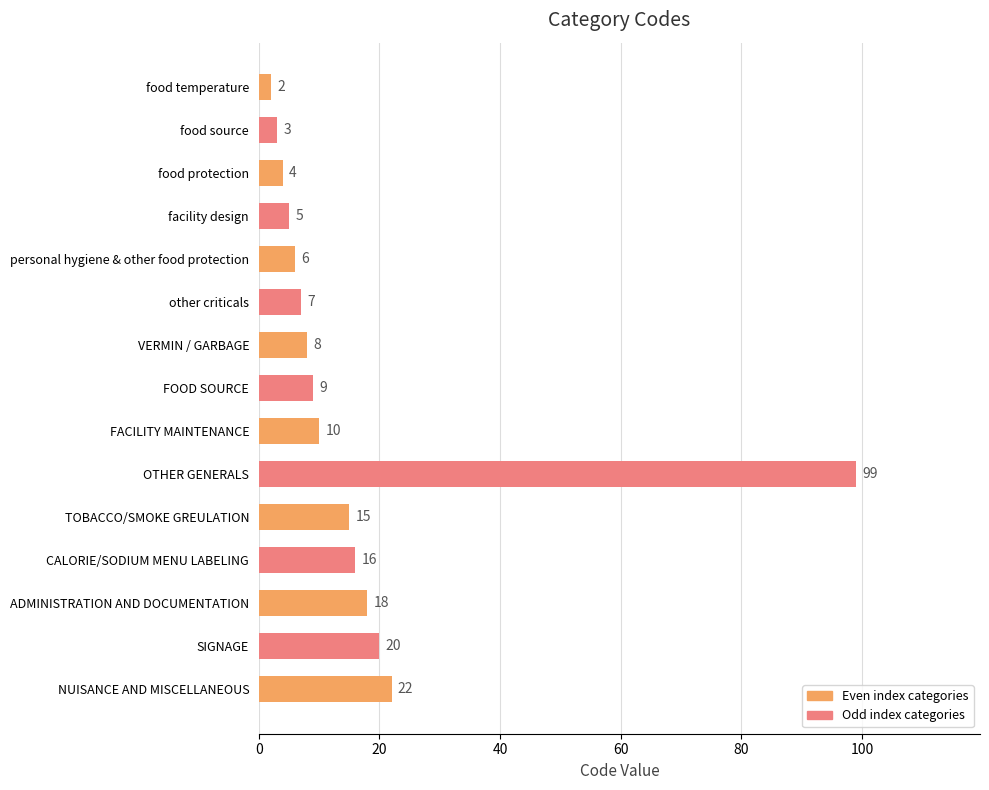

What is the difference between the maximum and minimum values?

97